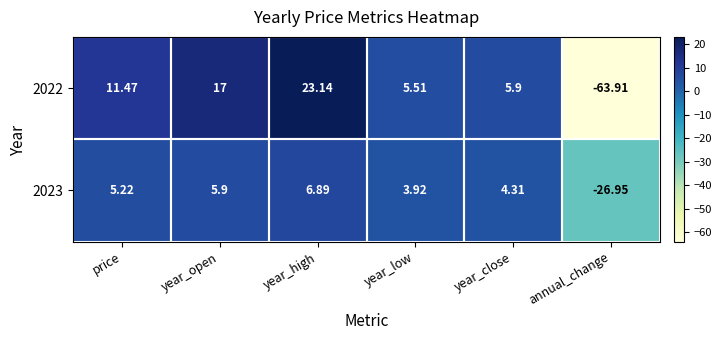

At how many categories does at least one series exceed 7?

3